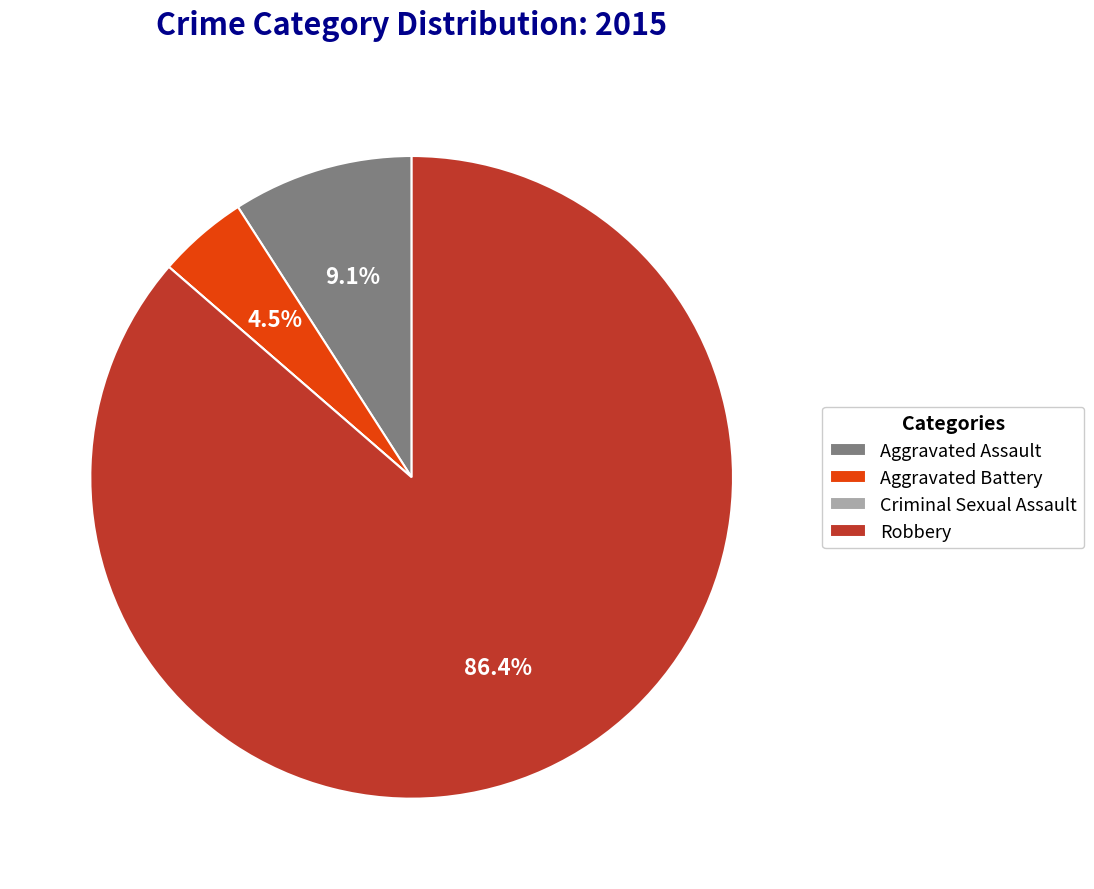

Is it true that Robbery is 73% of the pie?

False